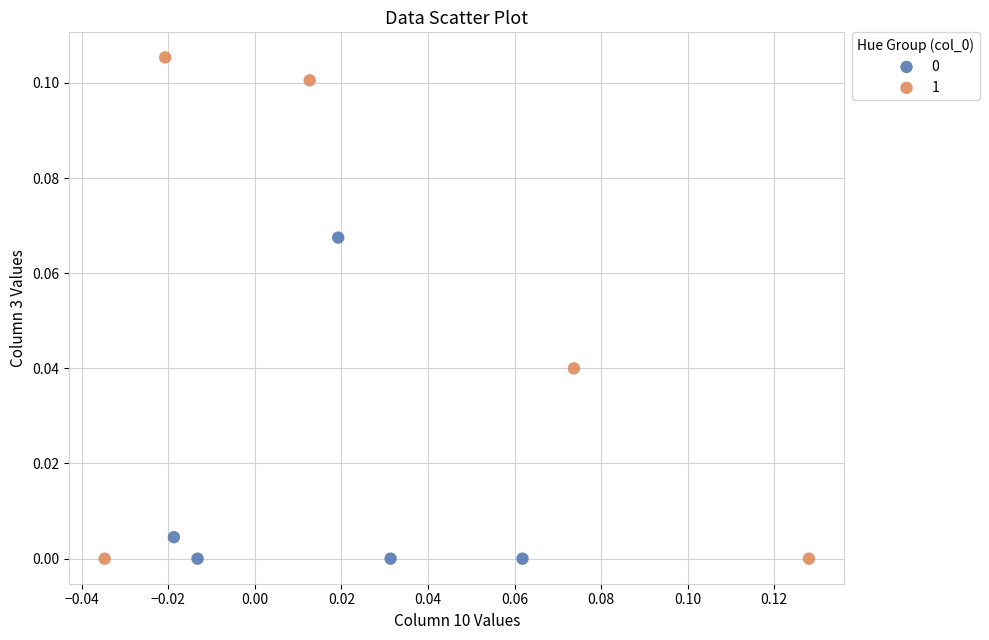

Which series contains the highest Y value?

1